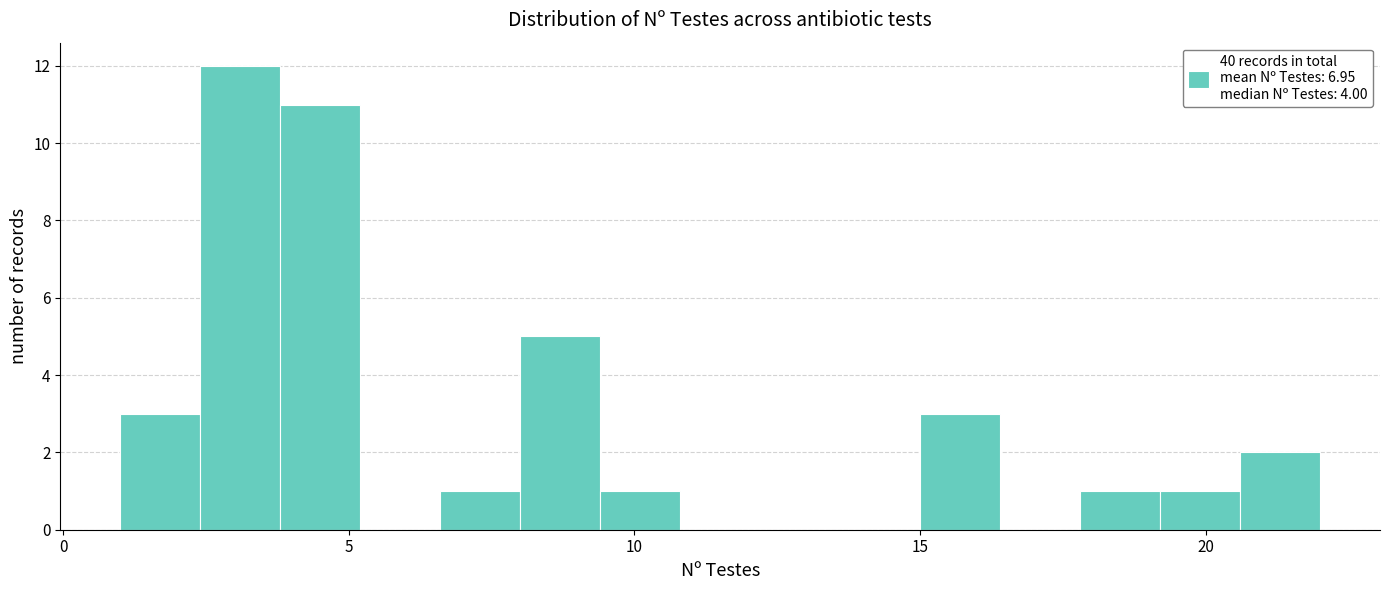

Read against the x-axis, roughly where is the centre of the tallest bar?

3.0